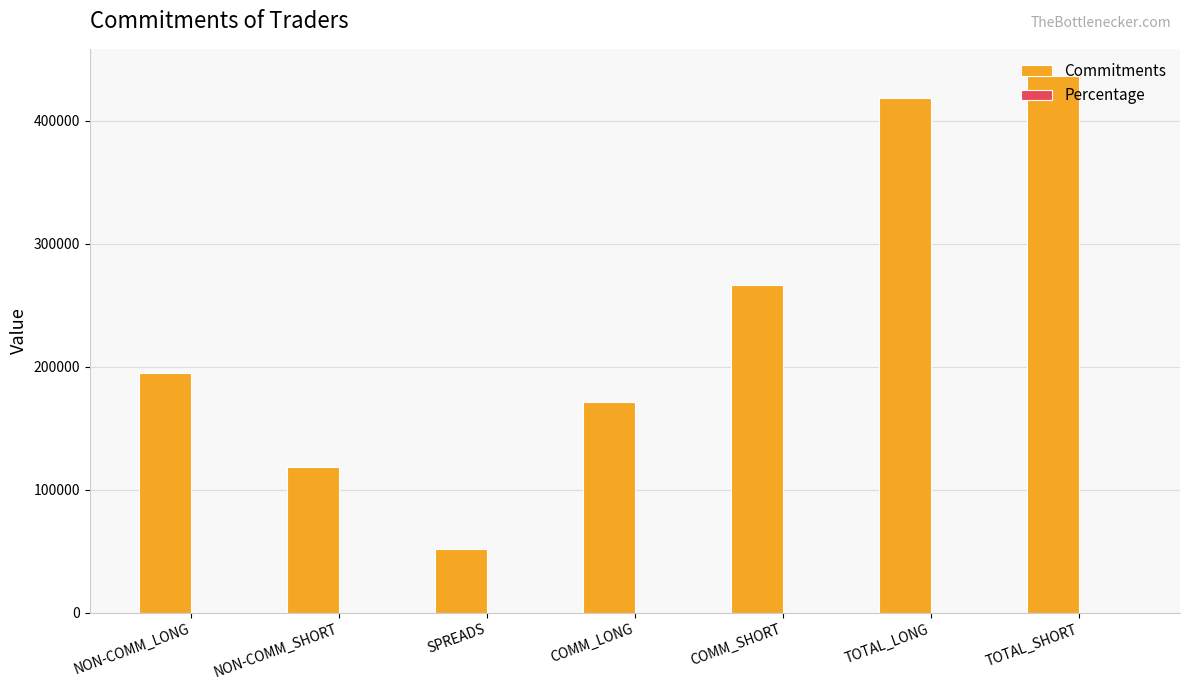

Where is Commitments nearest to the value 243939?

COMM_SHORT